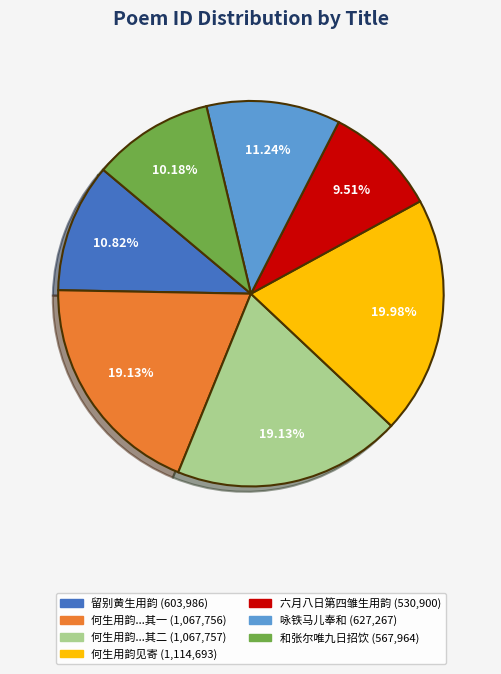

Is there any slice that represents more than half of the pie?

No